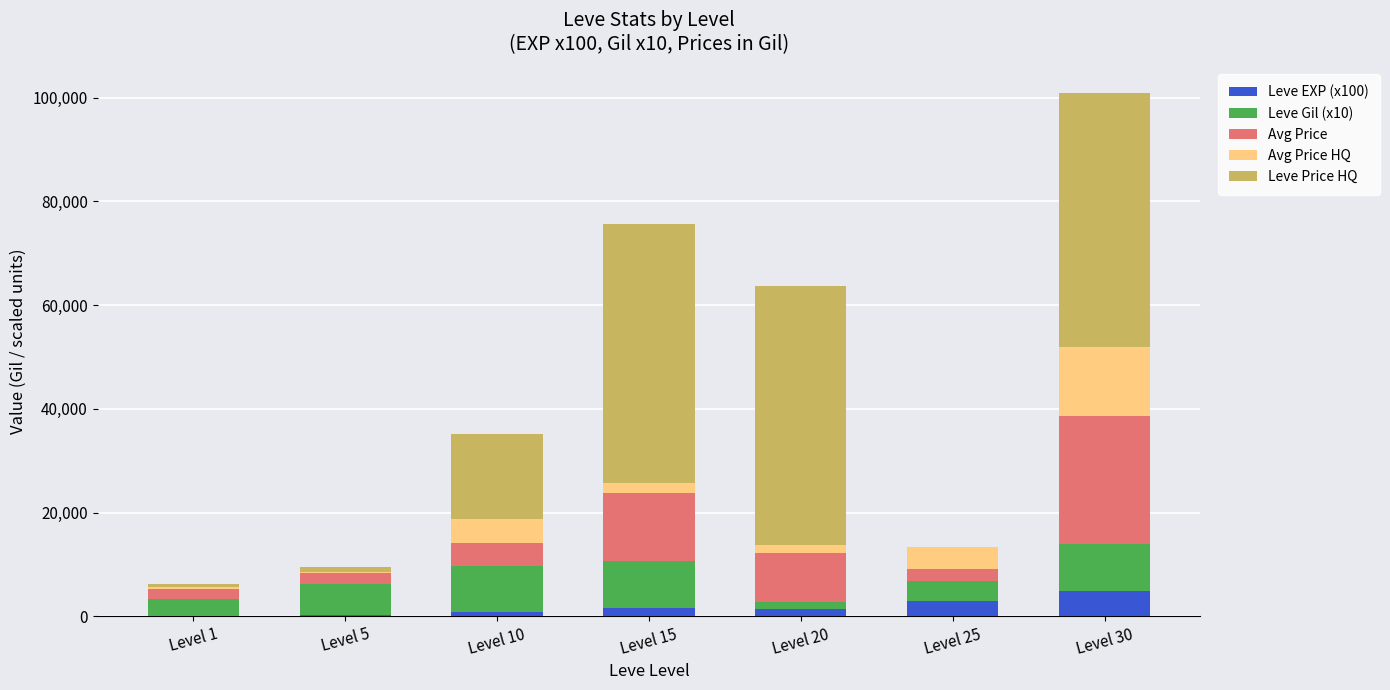

What are all the series names shown in the legend?

Leve EXP (x100), Leve Gil (x10), Avg Price, Avg Price HQ, Leve Price HQ